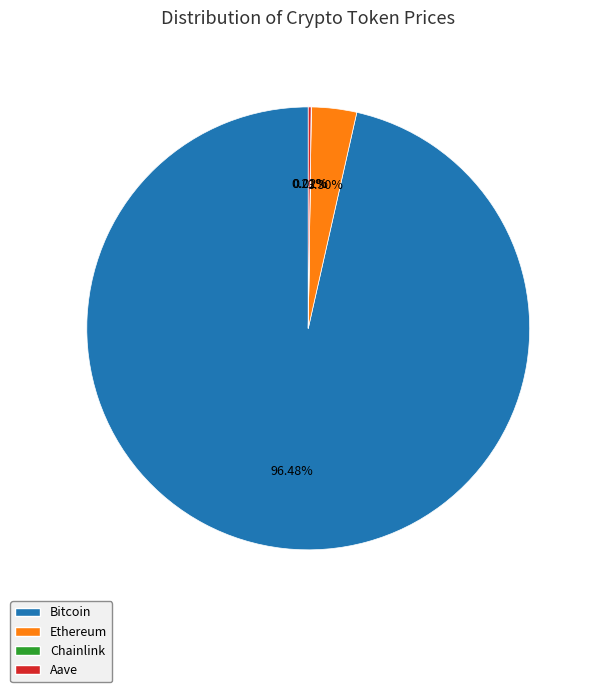

Is the sum of Ethereum and Bitcoin greater than half?

Yes